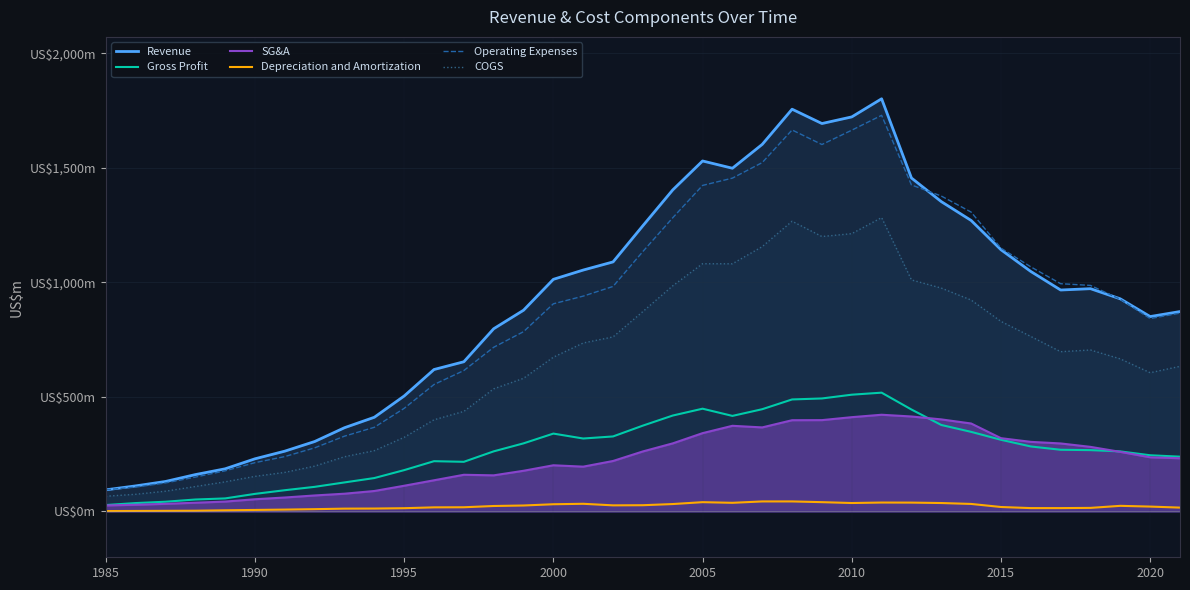

Reading right to left, what are all the values shown in this chart?

Revenue: 872.5	850.7	928.0	972.3	966.5	1047.5	1142.3	1270.2	1352.4	1455.5	1801.1	1722.1	1693.1	1755.7	1602.2	1498.0	1529.7	1403.3	1247.2	1089.2	1053.6	1013.2	878.3	797.5	653.4	619.5	504.0	411.1	365.5	305.2	263.2	229.8	186.1	160.8	130.8	111.5	94.3
Gross Profit: 239.1	245.3	262.1	267.7	269.3	283.6	312.8	347.4	377.5	444.9	518.5	509.6	493.2	488.9	446.3	417.1	448.5	418.6	374.7	327.4	318.3	339.8	297.2	262.3	216.7	219.4	180.4	145.8	126.7	107.4	92.7	76.7	56.9	52.1	42.4	36.6	28.0
SG&A: 232.2	236.4	260.1	281.9	296.8	303.8	319.8	383.9	401.8	414.5	422.1	411.5	398.6	398.3	366.8	373.8	341.8	297.1	262.0	220.3	195.6	201.5	177.6	157.6	160.1	136.1	112.2	89.3	77.5	69.8	60.9	53.3	43.1	38.1	33.3	29.2	26.3
Depreciation and Amortization: 16.8	21.3	24.5	15.6	14.6	14.6	19.4	32.8	36.8	38.6	38.9	36.8	40.6	43.7	43.7	37.7	40.5	32.3	27.2	26.6	33.4	31.5	26.0	23.8	18.3	17.9	14.2	12.7	12.3	10.0	8.1	6.6	5.0	3.2	2.7	2.2	1.7
Operating Expenses: 865.6	841.8	926.0	986.6	994.1	1067.6	1149.4	1306.7	1376.7	1425.1	1729.0	1664.1	1601.5	1665.1	1522.8	1454.8	1423.0	1281.9	1134.5	982.1	939.8	906.3	784.7	716.6	615.1	554.1	450.0	367.3	328.6	277.6	239.5	213.0	177.3	150.0	124.4	106.3	94.3
COGS: 633.4	605.4	665.9	704.7	697.2	763.8	829.5	922.8	974.9	1010.6	1282.7	1212.4	1199.9	1266.8	1155.9	1081.0	1081.2	984.7	872.5	761.8	735.3	673.3	581.1	535.2	436.7	400.1	323.6	265.3	238.8	197.8	170.5	153.1	129.2	108.7	88.4	74.9	66.3